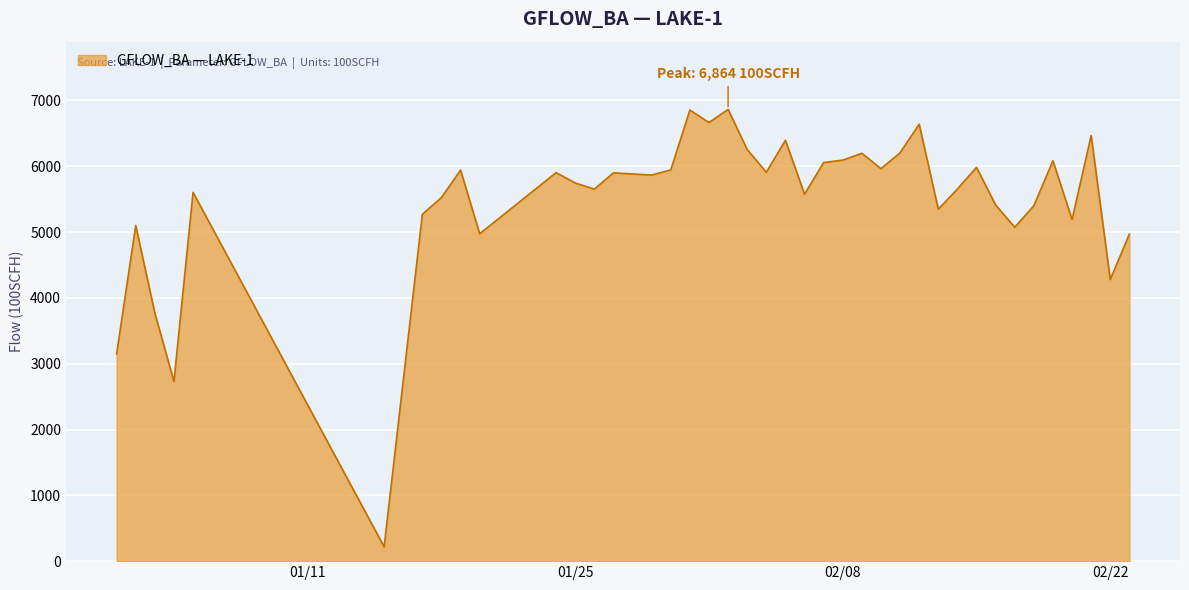

What is the difference between the maximum and minimum values?

6647.0